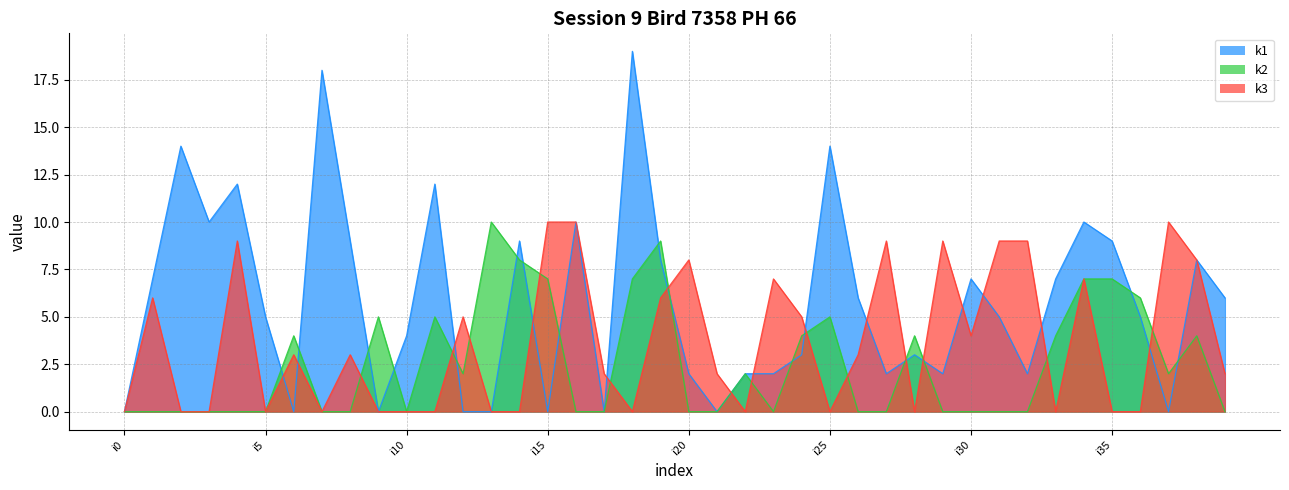

Reading right to left, list all the values displayed in this chart.

k1: 6	8	0	5	9	10	7	2	5	7	2	3	2	6	14	3	2	2	0	2	8	19	0	10	0	9	0	0	12	4	0	9	18	0	5	12	10	14	7	0
k2: 0	4	2	6	7	7	4	0	0	0	0	4	0	0	5	4	0	2	0	0	9	7	0	0	7	8	10	2	5	0	5	0	0	4	0	0	0	0	0	0
k3: 2	8	10	0	0	7	0	9	9	4	9	0	9	3	0	5	7	0	2	8	6	0	2	10	10	0	0	5	0	0	0	3	0	3	0	9	0	0	6	0